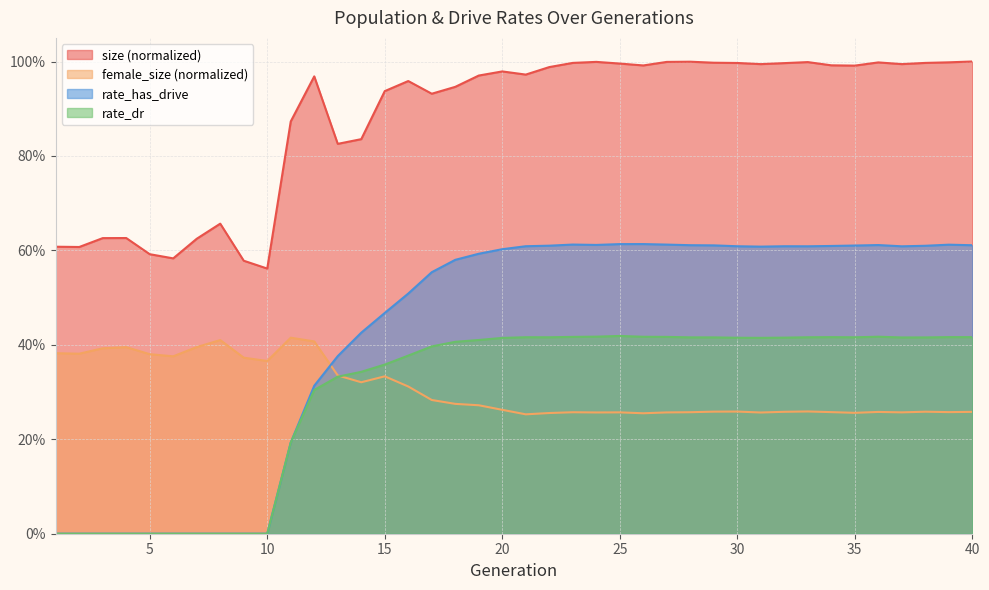

At which label is rate_dr closest to 0?

1